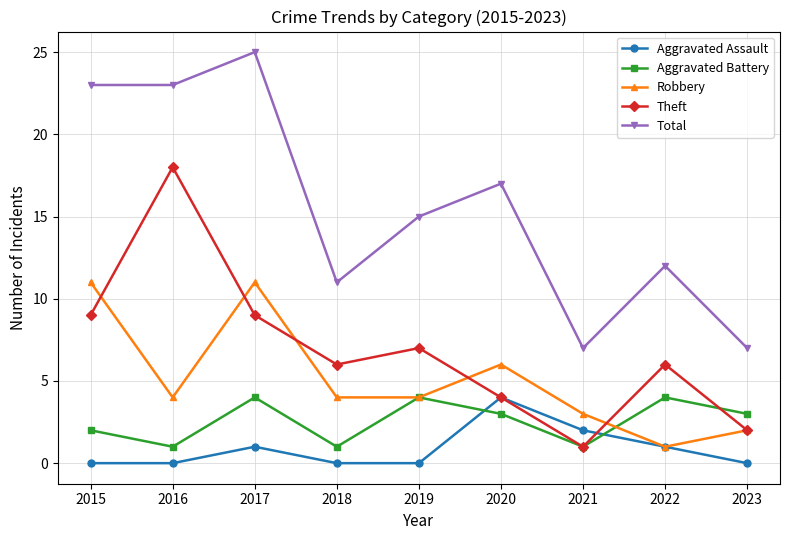

What are all the series names shown in the legend?

Aggravated Assault, Aggravated Battery, Robbery, Theft, Total